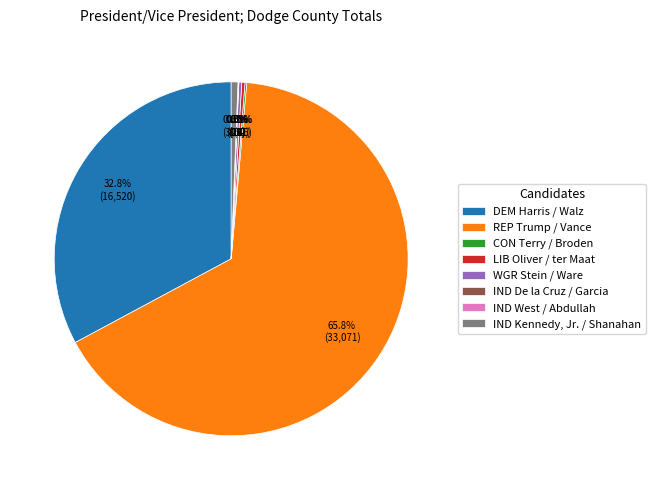

What percentage is NOT represented by REP Trump / Vance?

34.2%